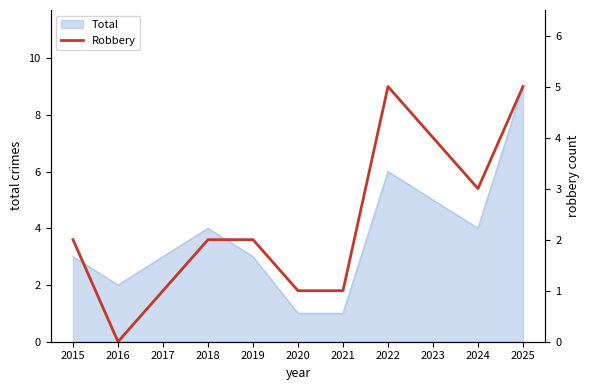

Is it true that Total equals 6 at 2018?

False